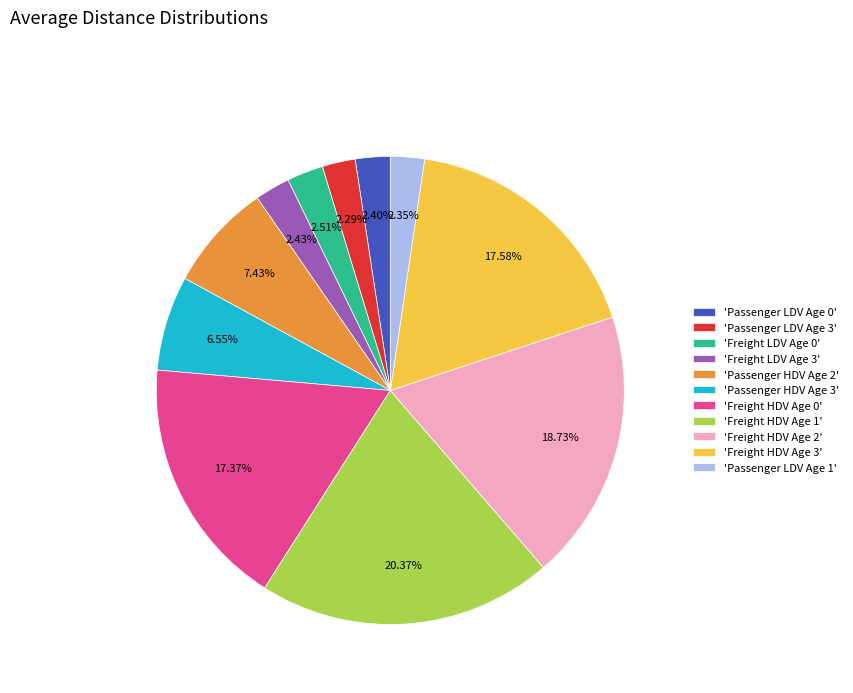

How many slices are in this pie chart?

11